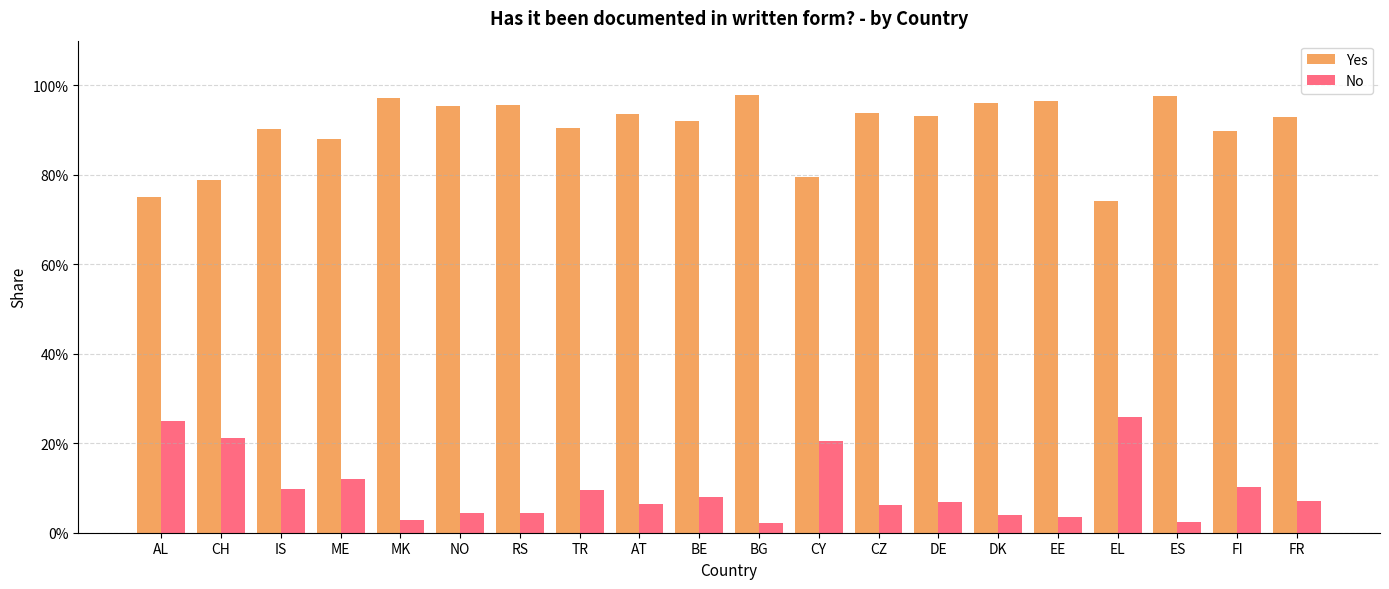

What is the label of the 13th bar from the right?

TR